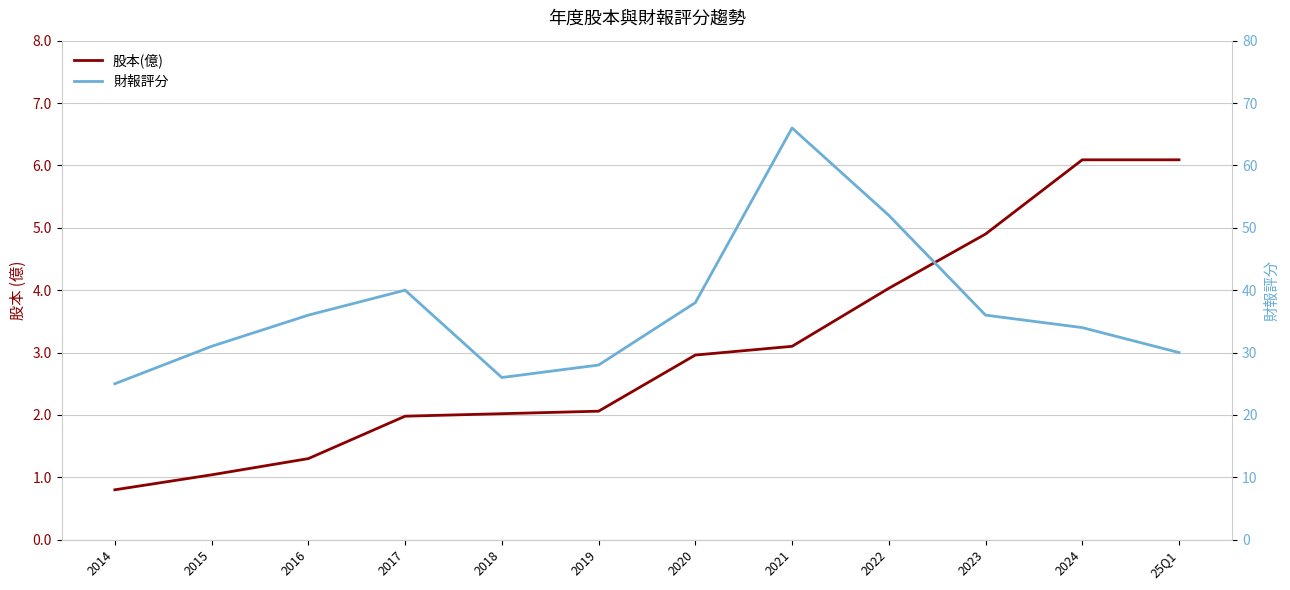

What is the total value across all series at 2023?

40.9